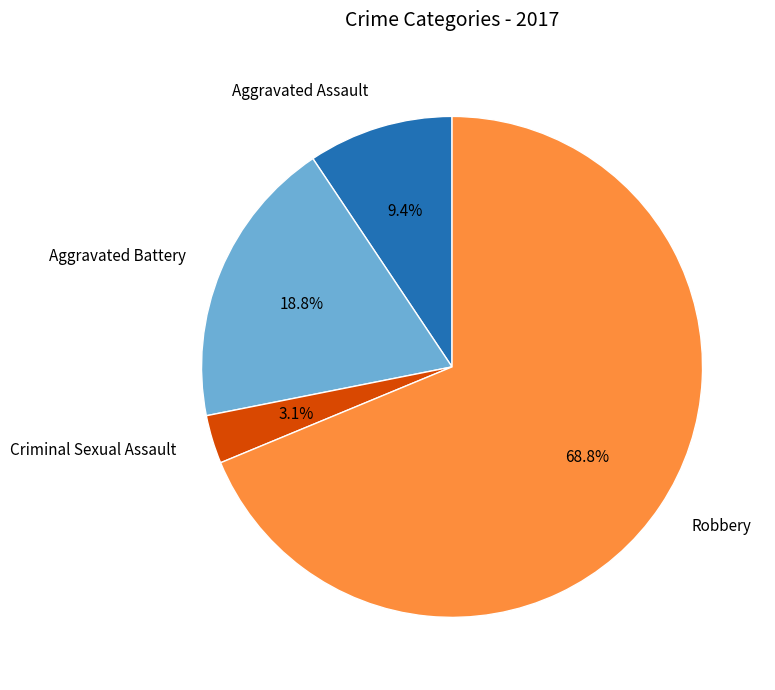

What is the ratio of the value at Aggravated Assault to the value at Robbery?

0.1